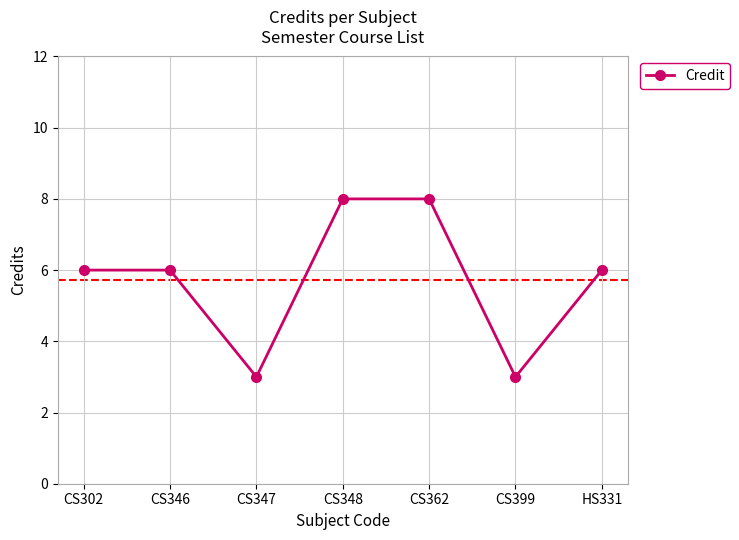

Reading left to right, transcribe all the data shown in this chart.

6	6	3	8	8	3	6